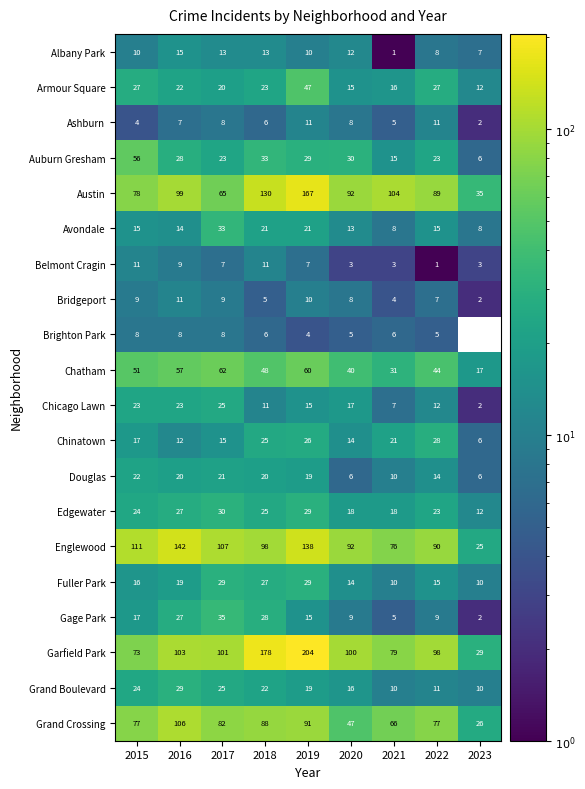

The Armour Square series shows 11 at 2017. True or false?

False